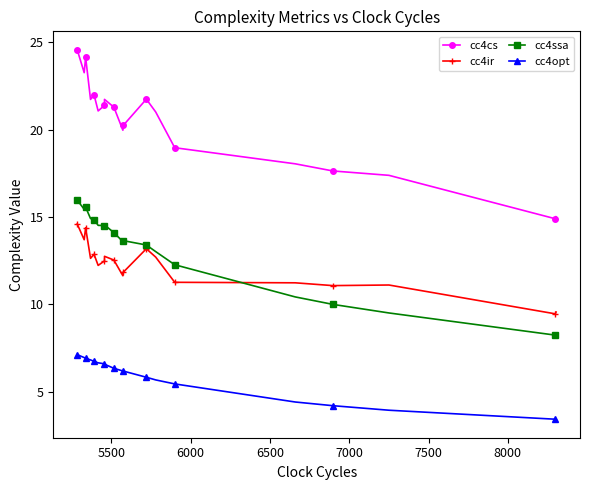

True or false: cc4cs and cc4ir intersect in this chart.

False